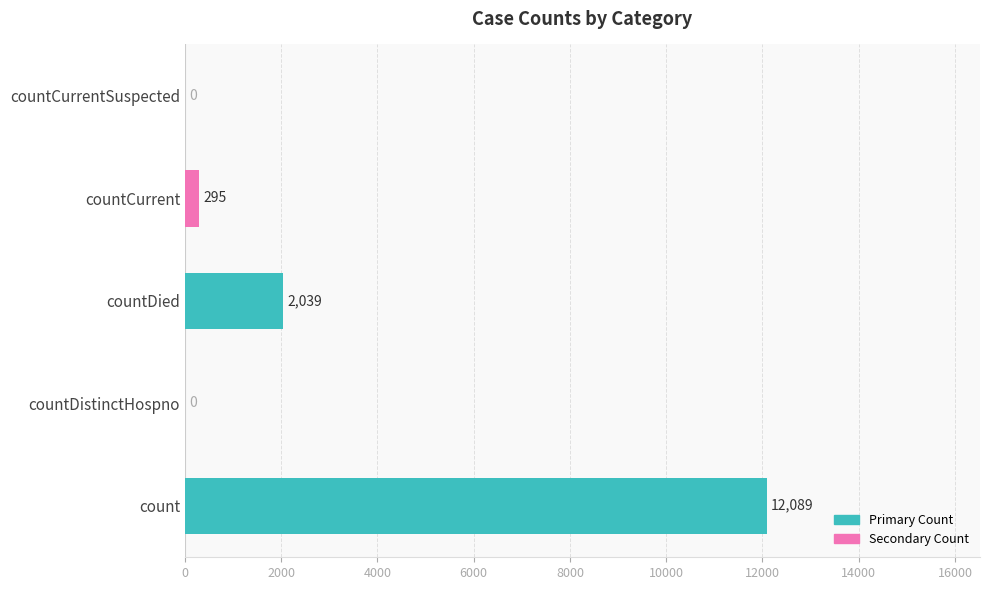

Is it true that the value at countDistinctHospno is 3954?

False